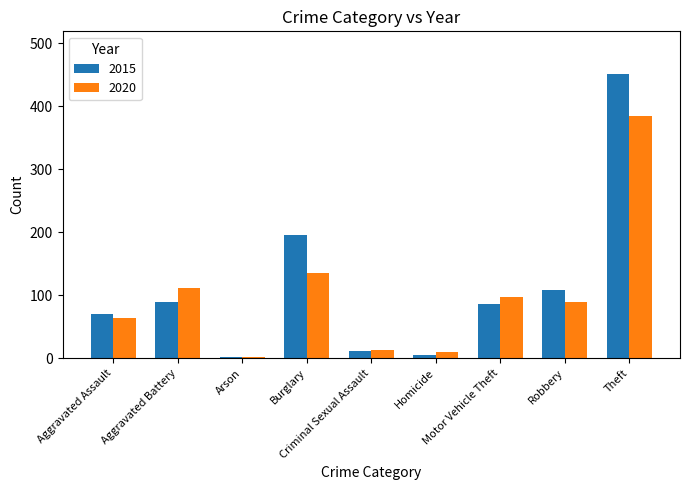

What is the label of the 2nd bar from the right?

Robbery